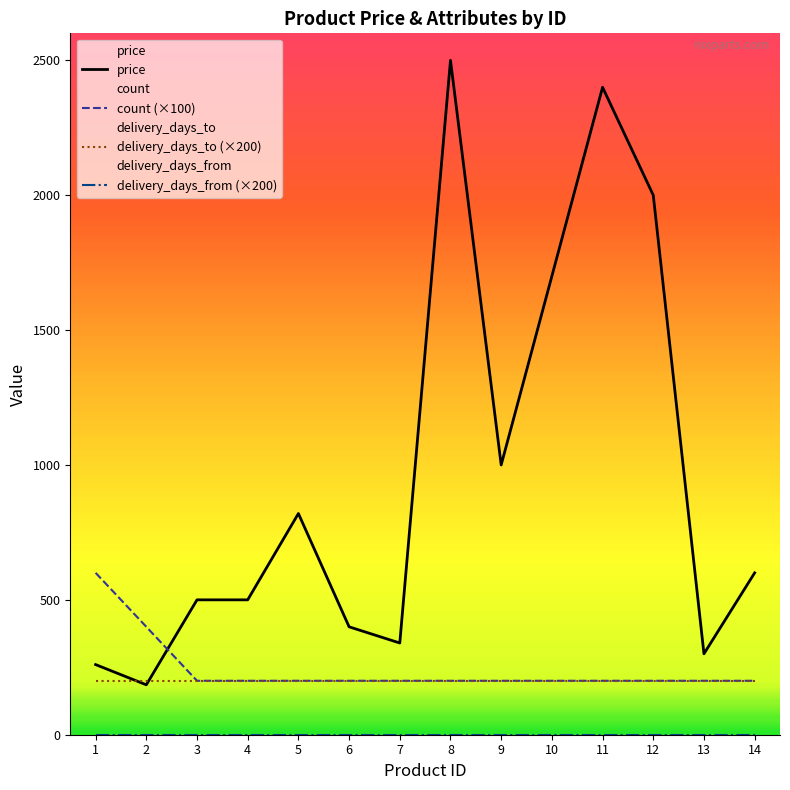

The price series shows 492 at 5. True or false?

False